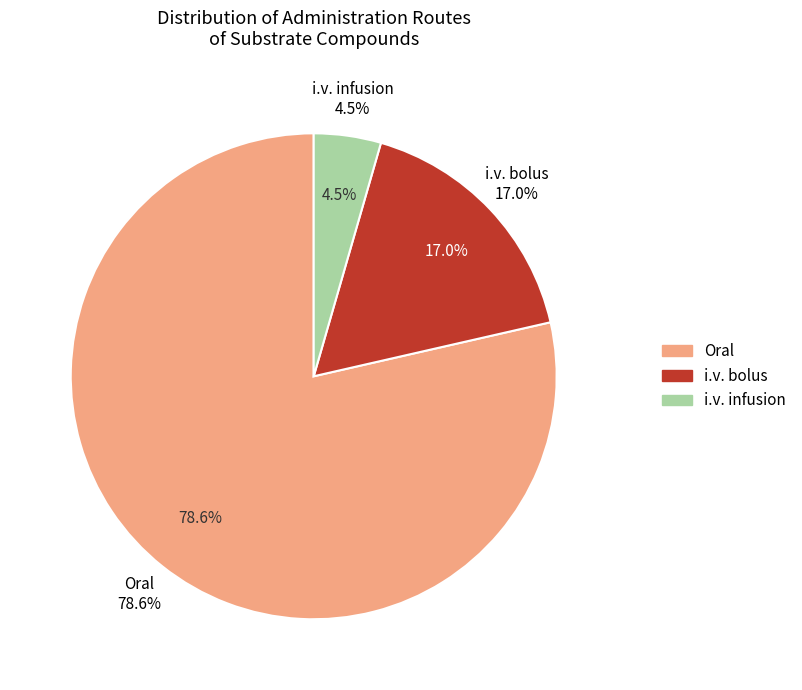

Which has a higher value, Oral or i.v. bolus?

Oral